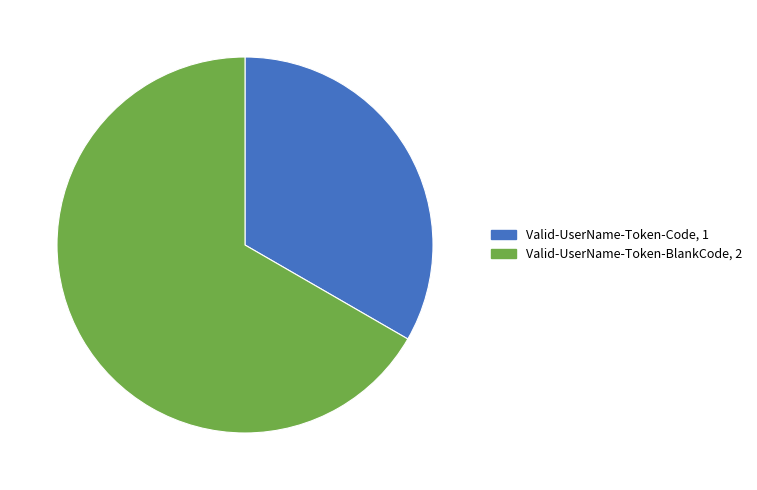

Combined, do Valid-UserName-Token-BlankCode and Valid-UserName-Token-Code account for over 50%?

Yes